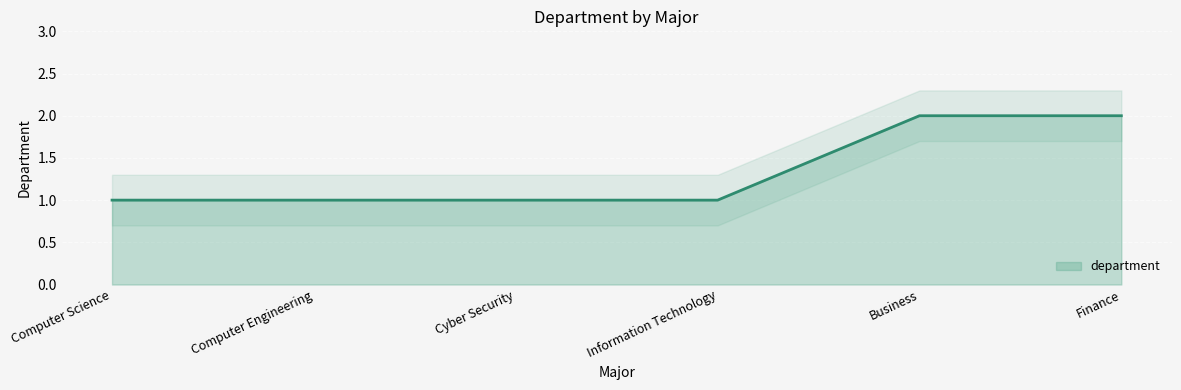

True or false: the data has more than 1 interior local peaks.

False